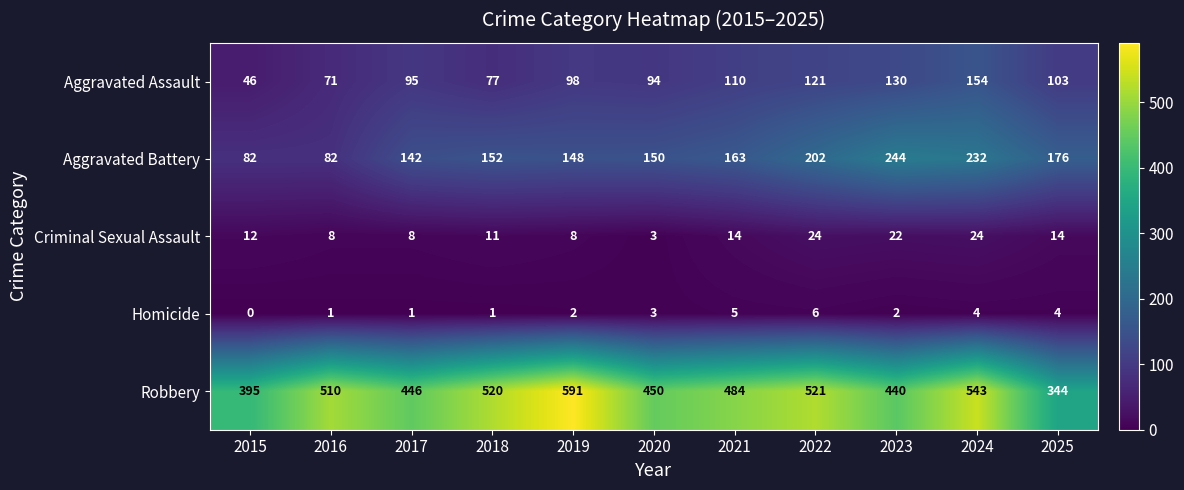

At which category does the chart reach its minimum across all series?

2015